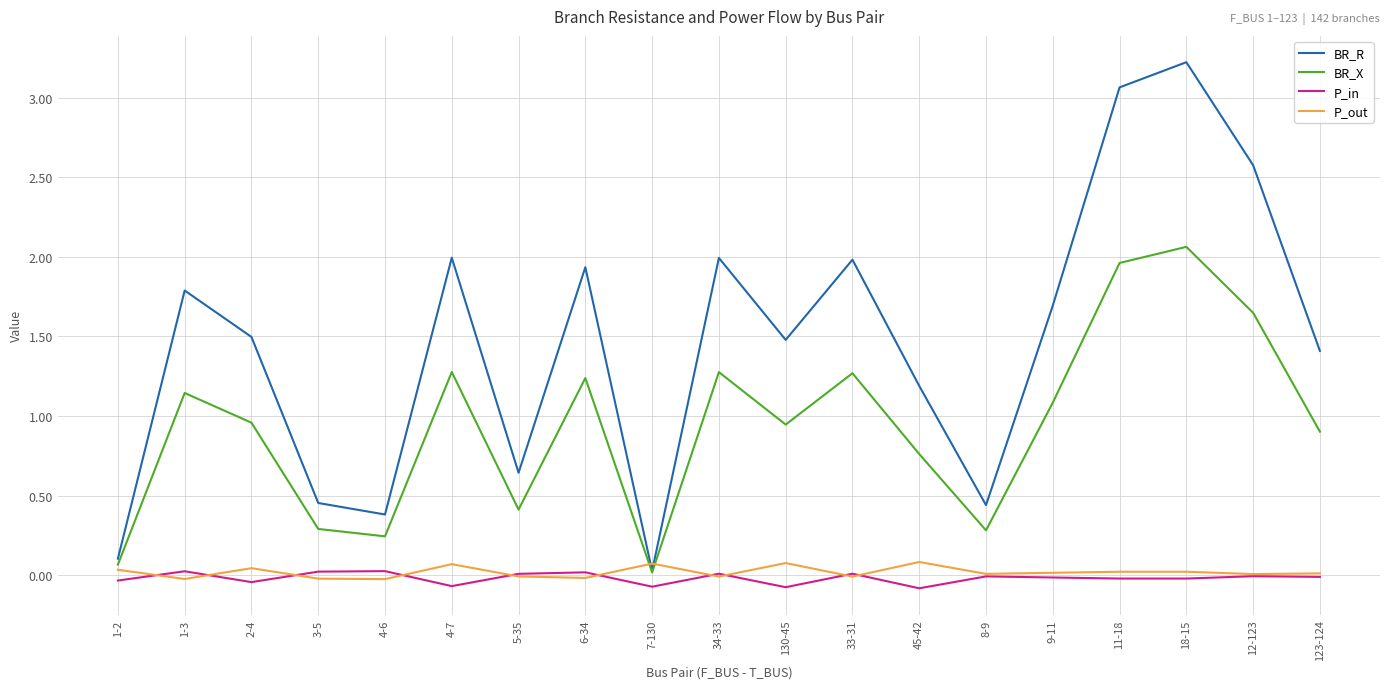

After their last crossing, which series has the higher values: P_out or BR_R?

BR_R